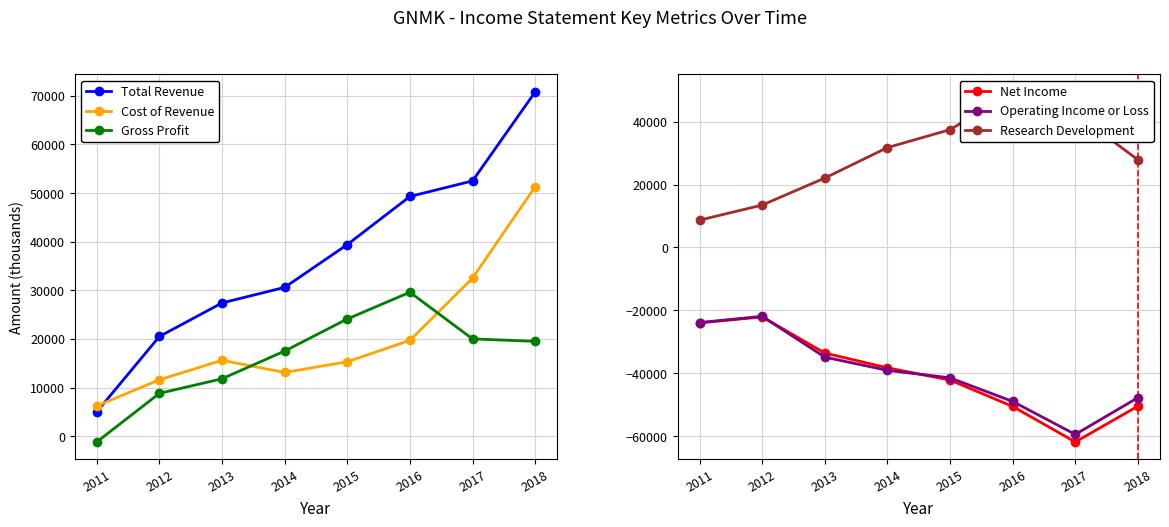

At which category does Operating Income or Loss reach its first local valley?

2017